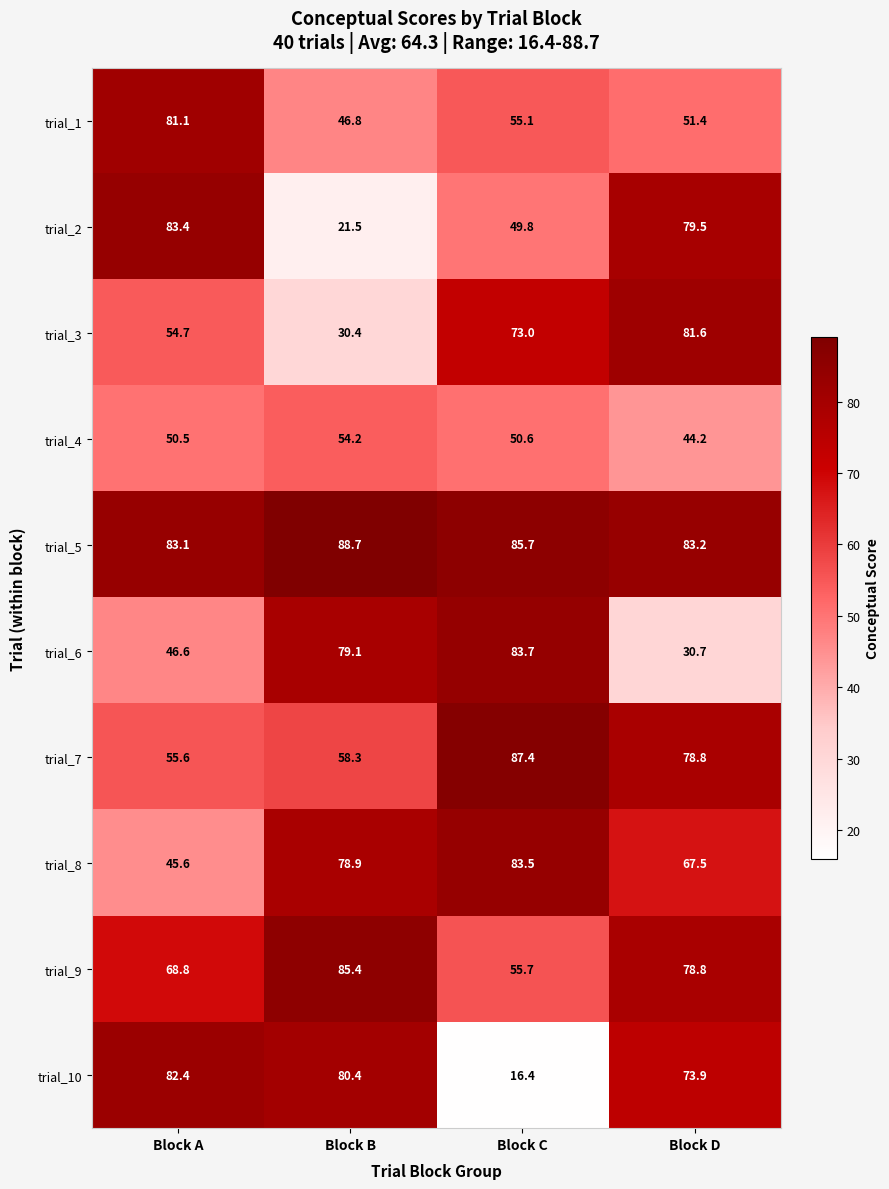

At which category is the sum across all series the highest?

Block D